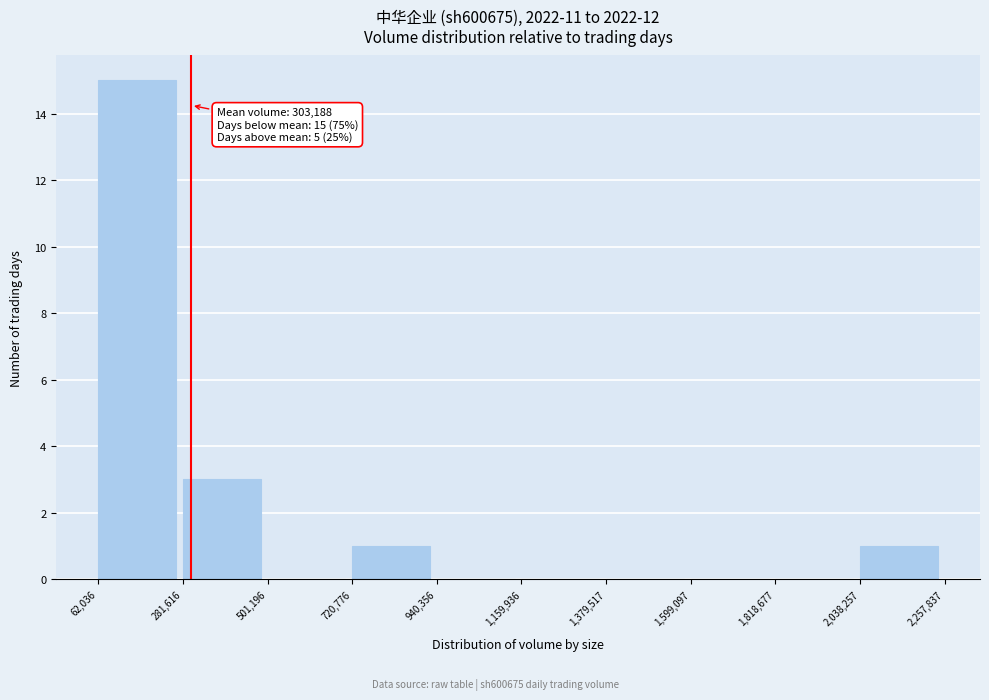

Over which range of the x-axis is the bar tallest?

62,036 to 281,616